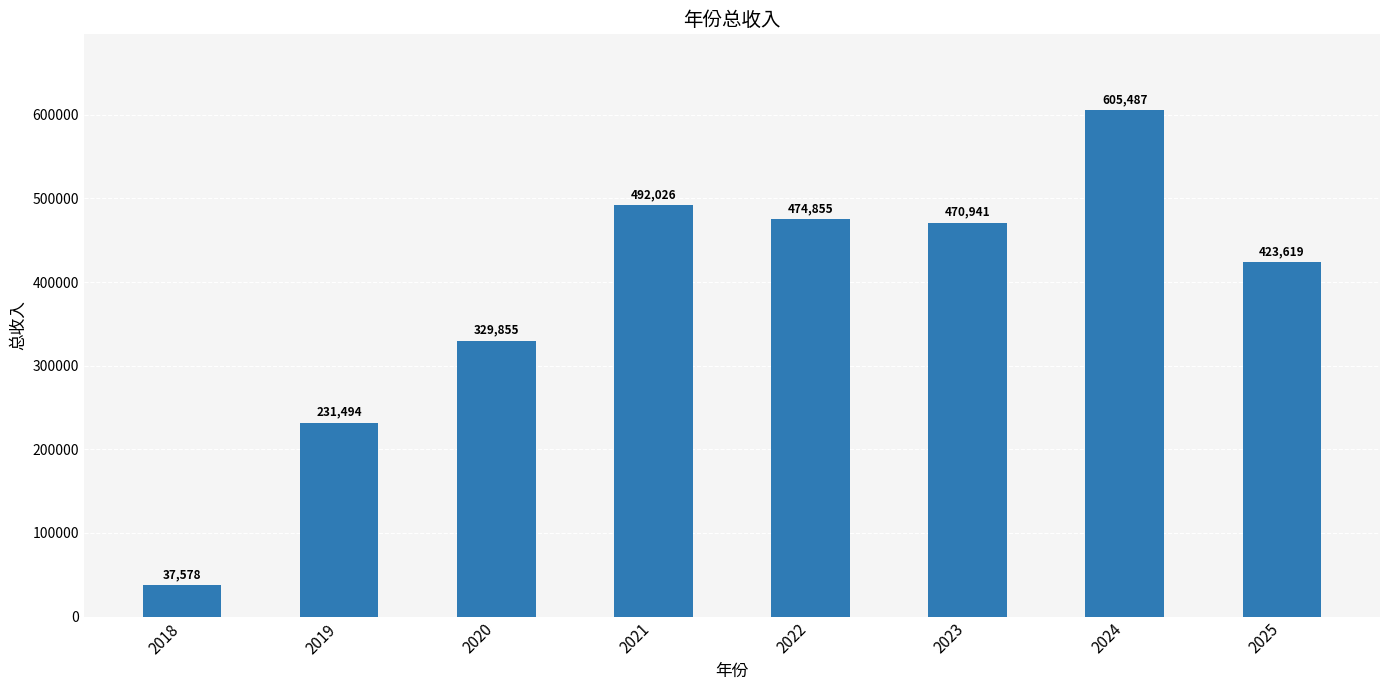

What is the smallest value displayed?

37577.8